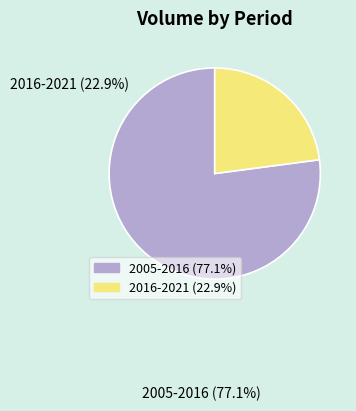

What percentage is the 2016-2021 slice, to the nearest percent?

23%